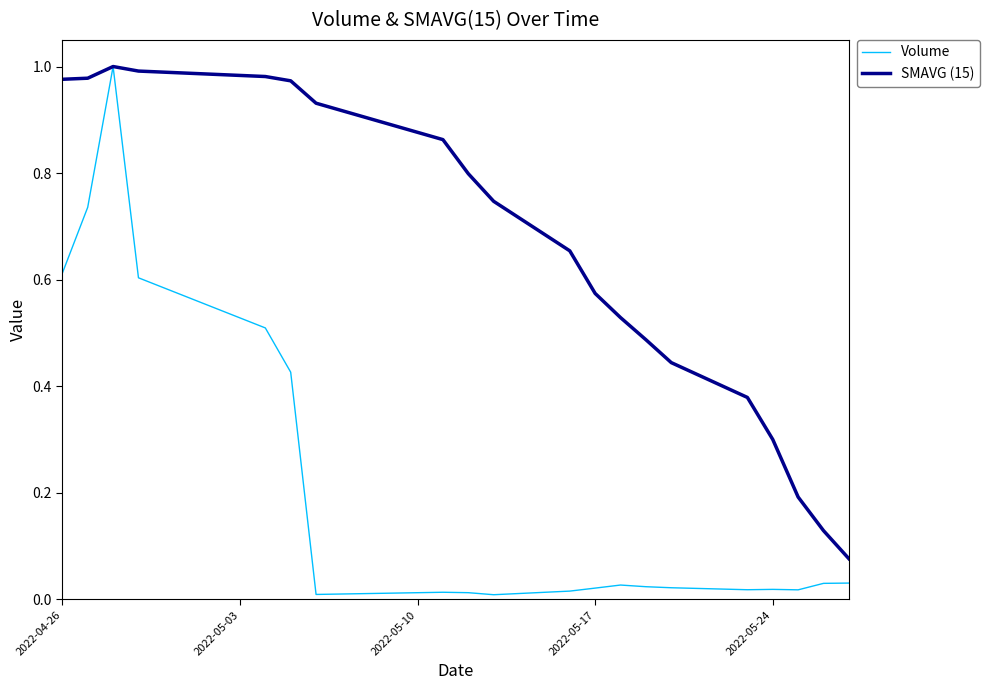

Rank the series by their average value, from lowest to highest.

Volume, SMAVG (15)